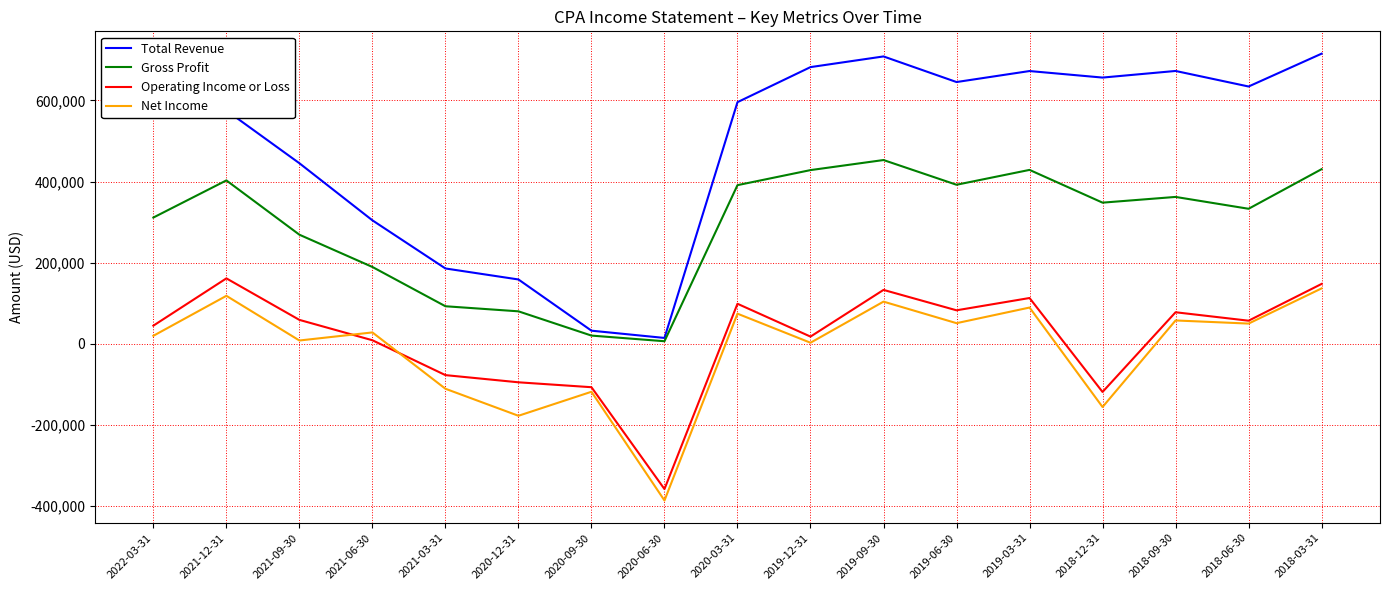

True or false: Net Income has more than 2 points higher than both neighbors.

True